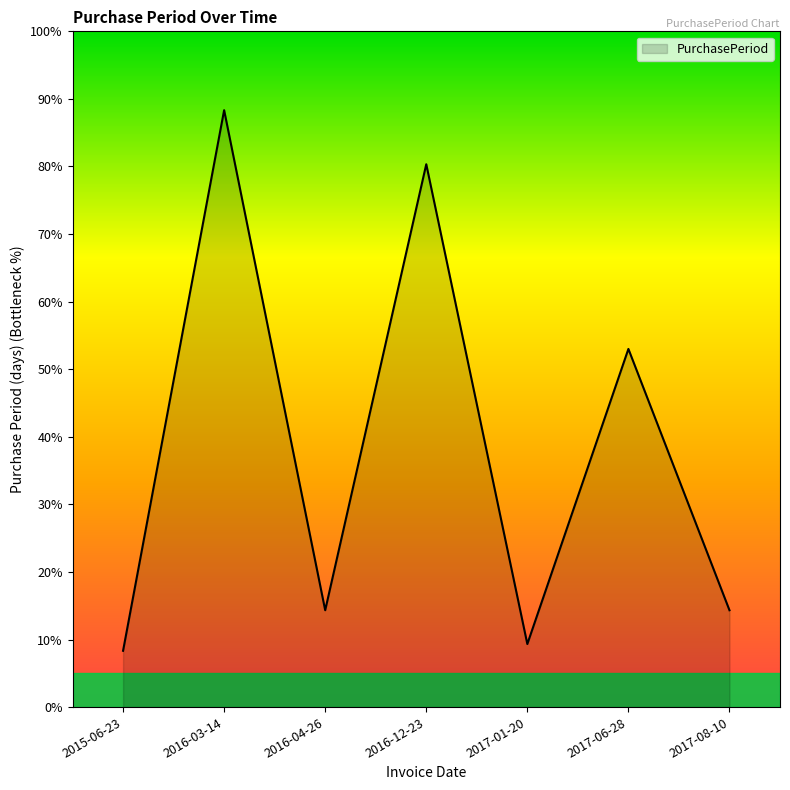

Does the chart display data point markers on the line(s)?

No